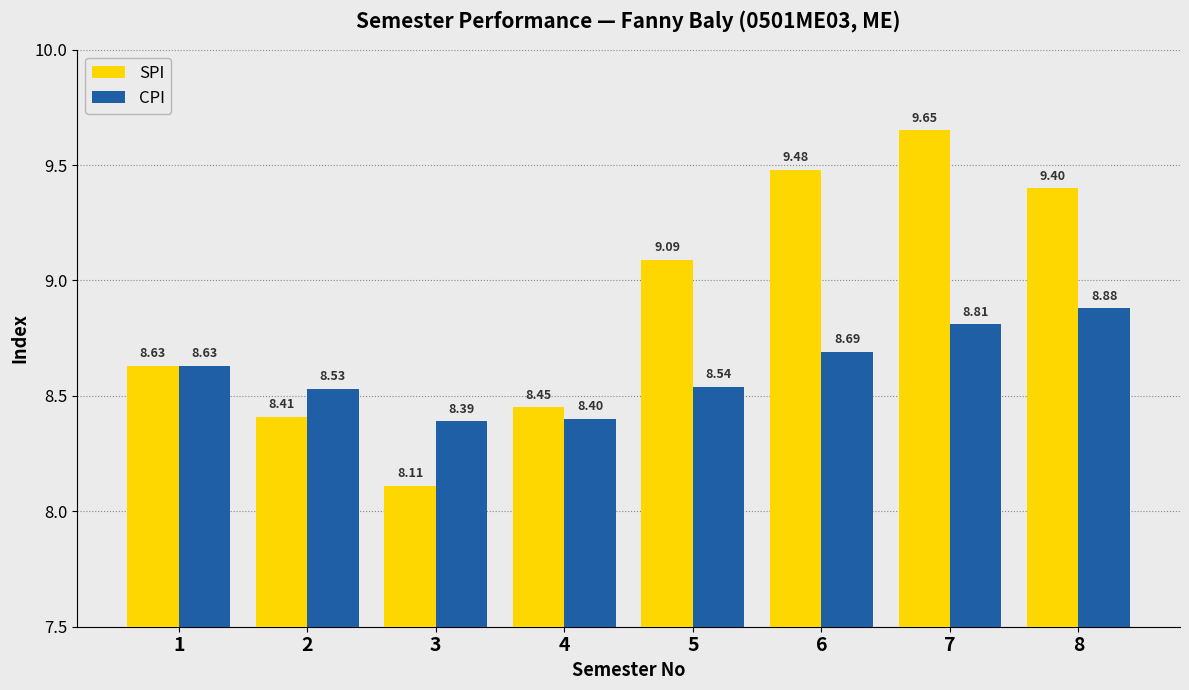

Which series has the largest total across all categories?

SPI